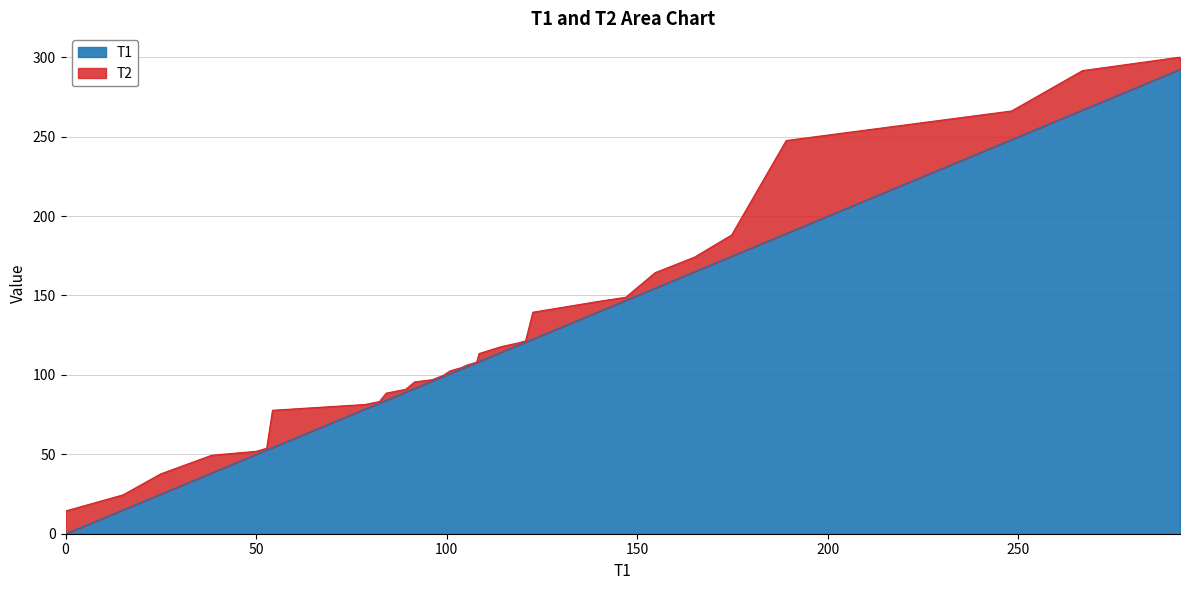

True or false: T1 and T2 intersect in this chart.

False